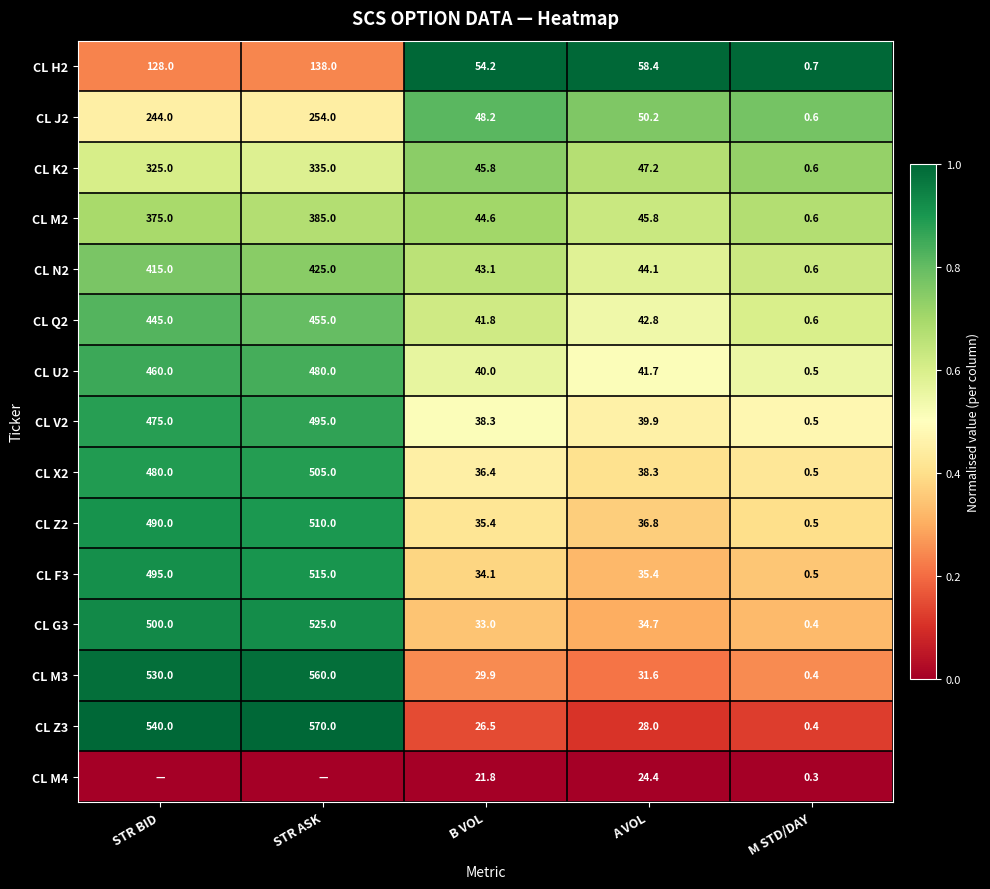

What is the sum of the CL N2 values at B VOL and STR ASK?

468.1